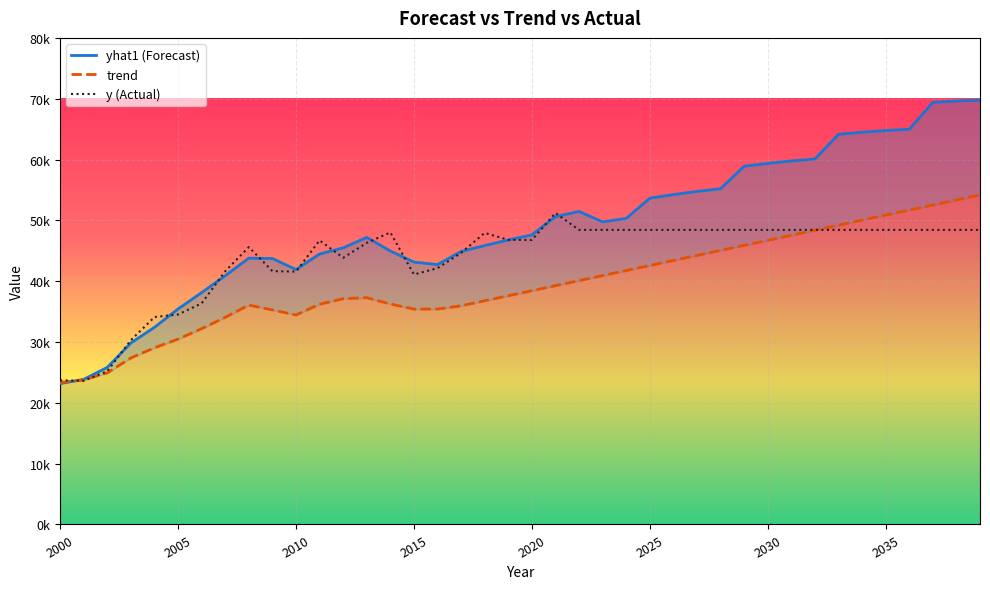

How many series are shown in this chart?

3